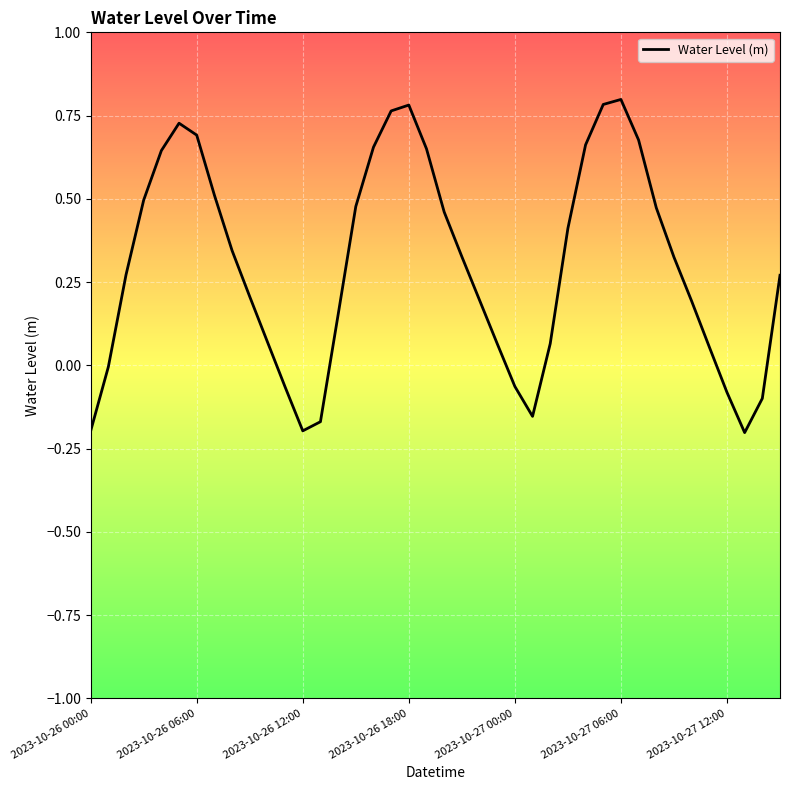

What is the difference between the maximum and minimum values?

1.0